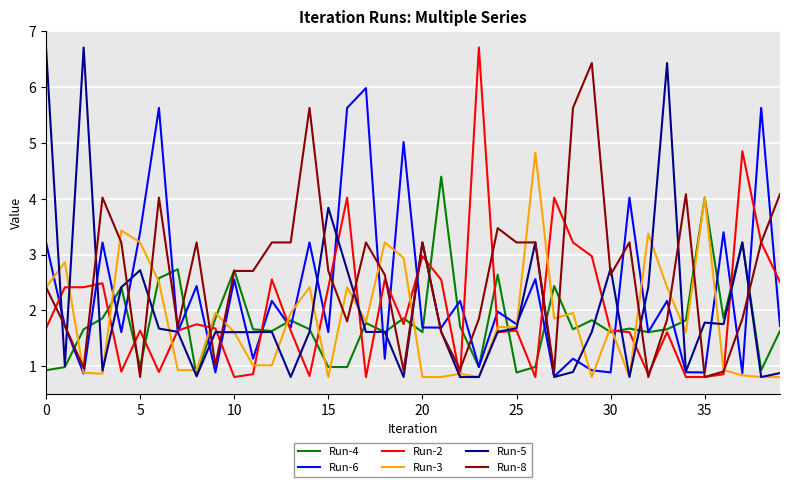

Which series has the largest total across all categories?

Run-8